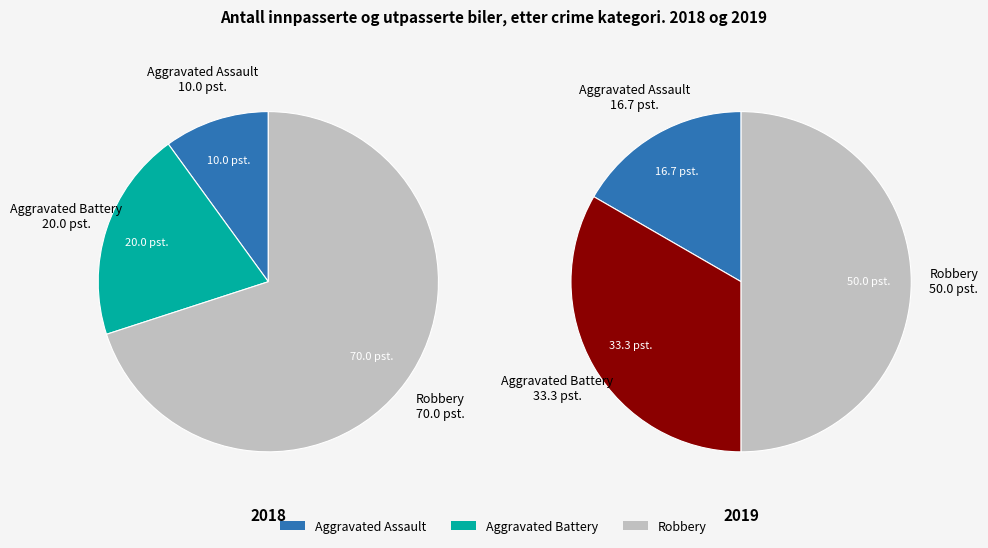

What percentage is the Aggravated Battery slice, to the nearest percent?

33%